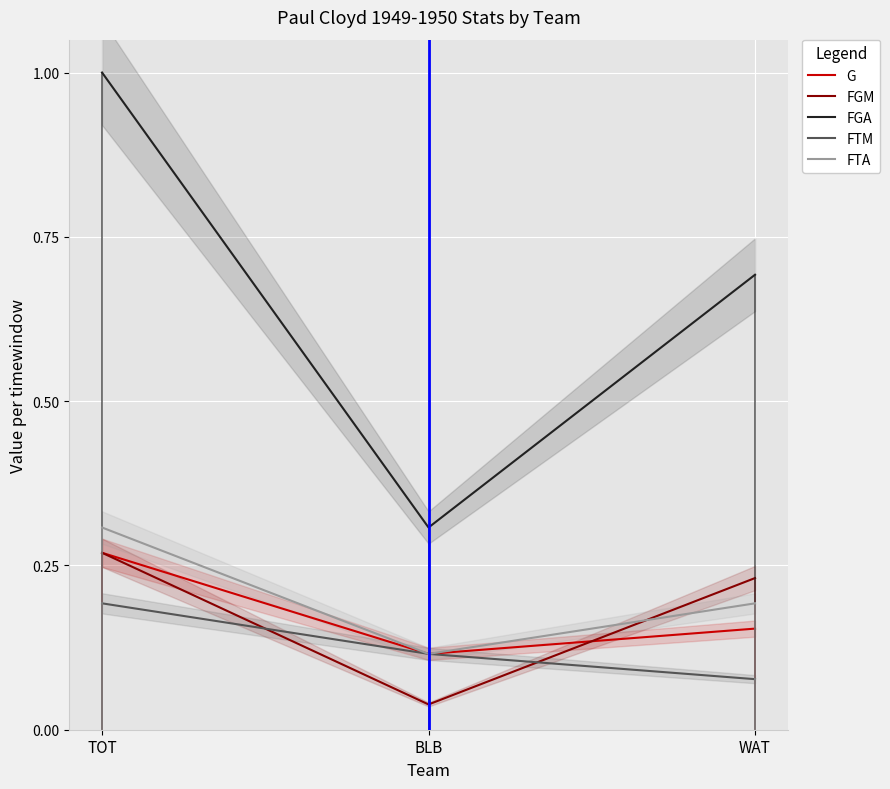

What is the label of the 2nd point from the left?

BLB